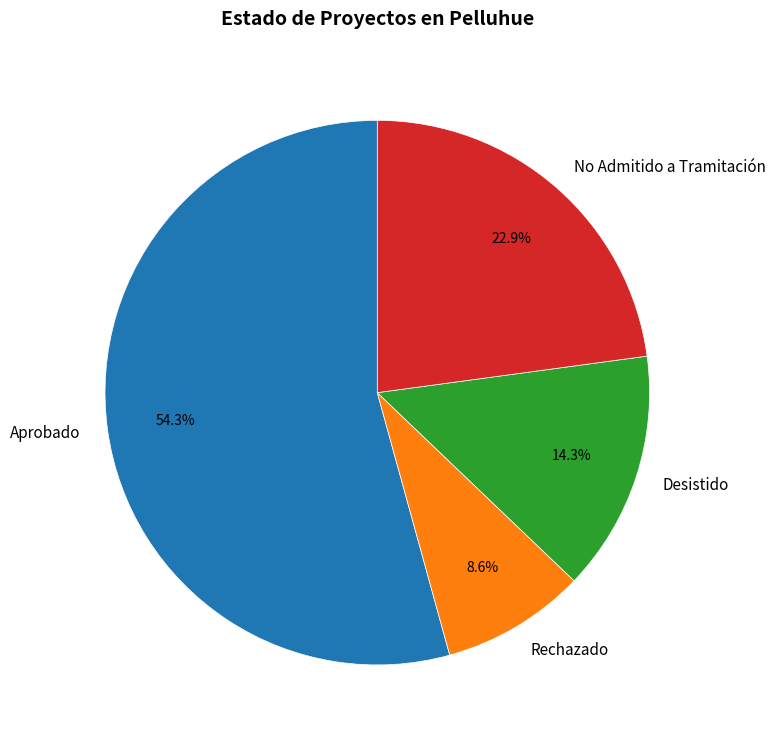

Is the sum of Rechazado and Aprobado greater than half?

Yes